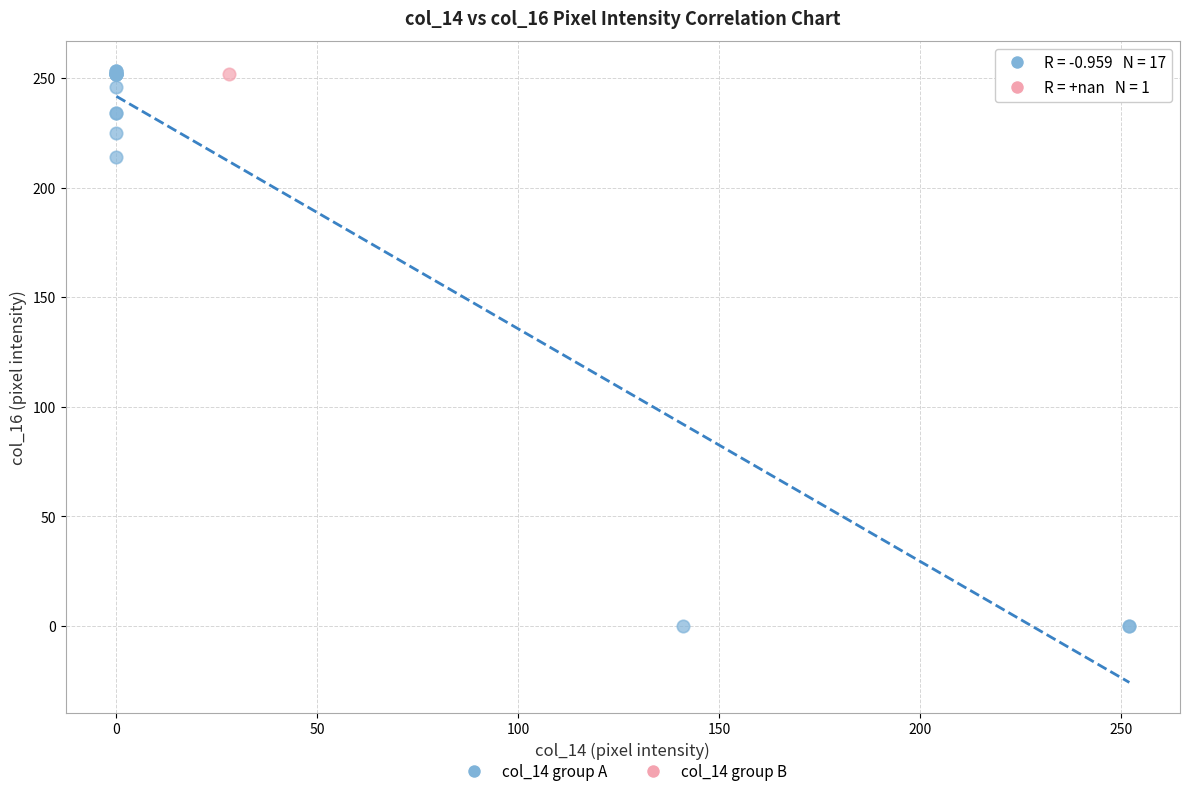

What are all the series names shown in the legend?

col_14 group A, col_14 group B